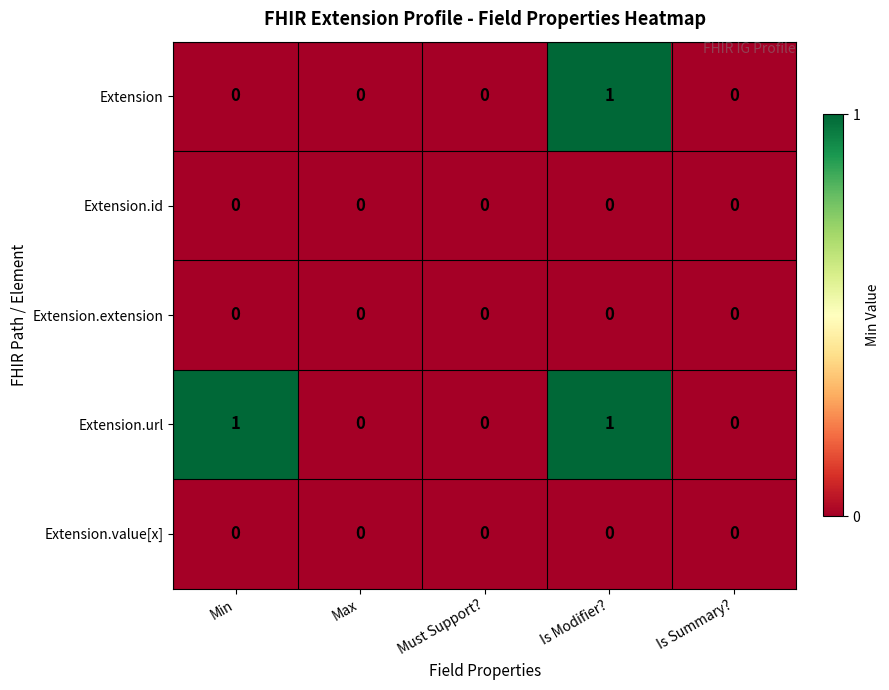

How many data points does each series have?

5